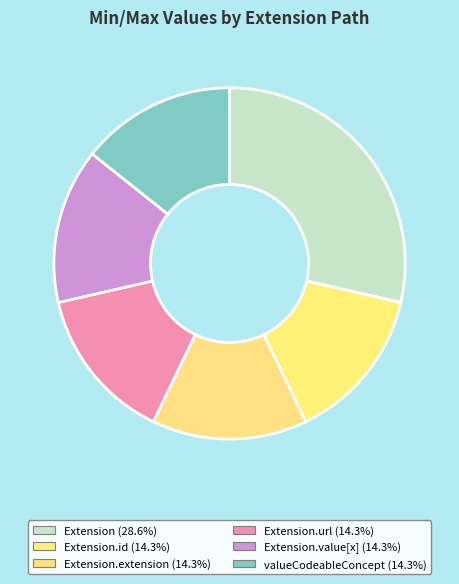

Count the number of slices in the pie.

6